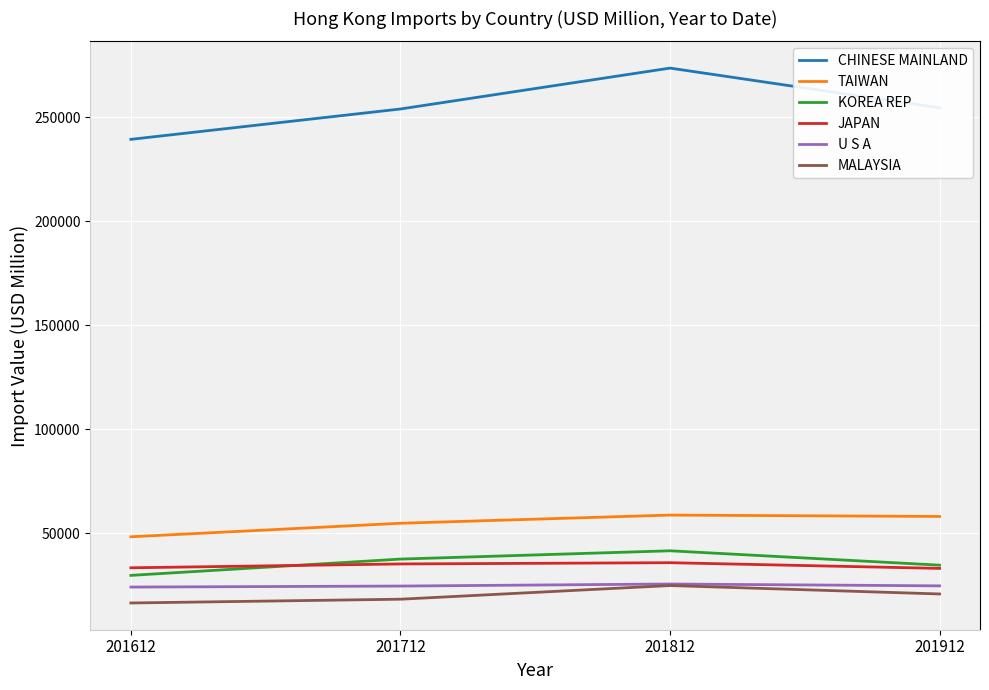

At which category is the sum across all series the highest?

201812